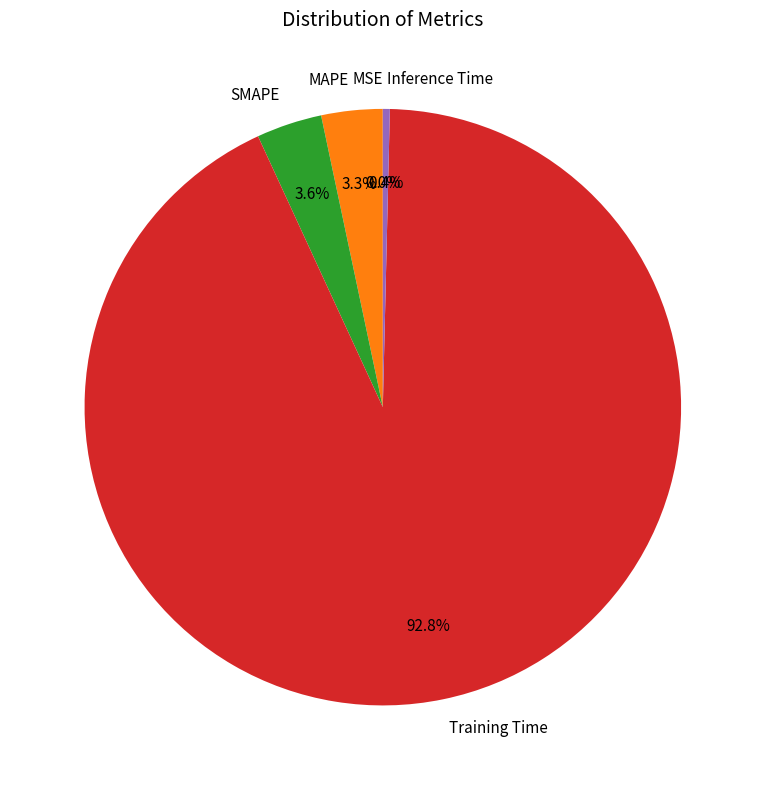

What is the largest slice in the pie chart?

Training Time